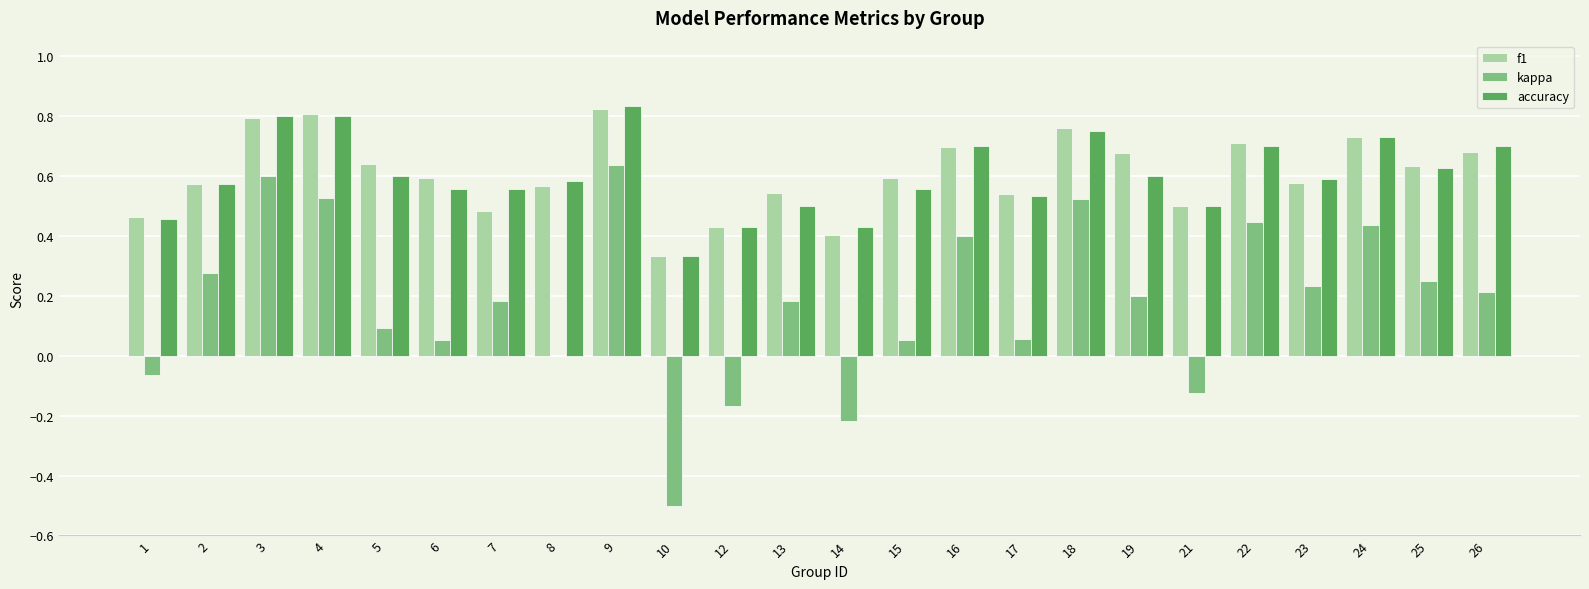

True or false: accuracy has a value of 0.3 at 22.

False